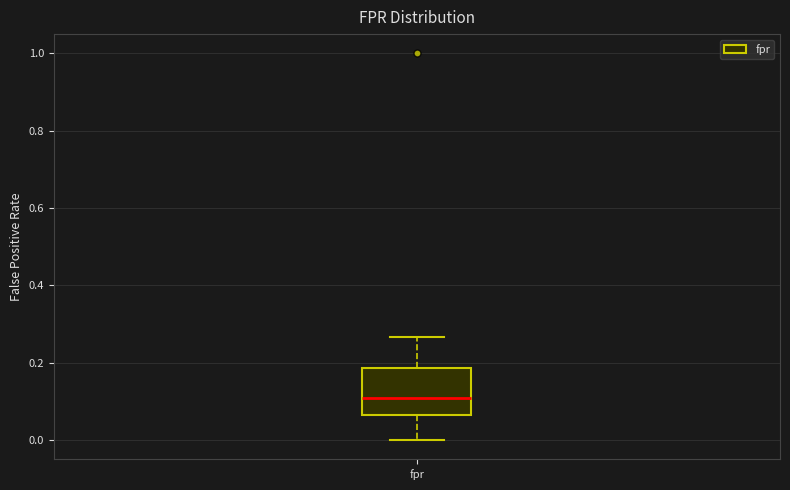

Where is the lower edge of the box for fpr on the y-axis? The values are not printed on the chart, so give them approximately, as read against the axis.

0.06